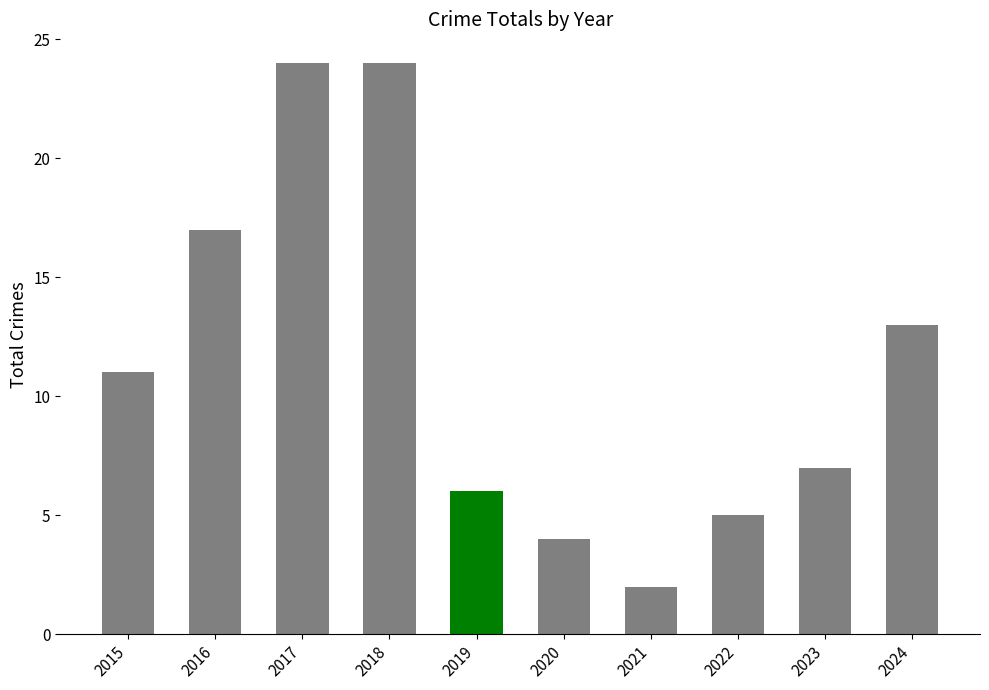

What is the difference between the maximum and minimum values?

22